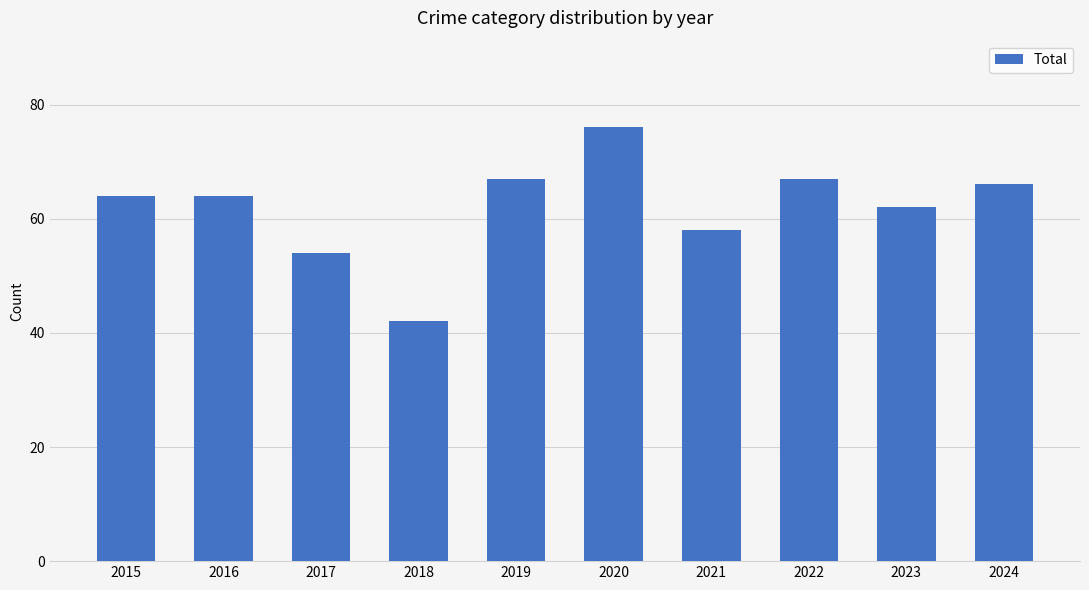

Does the chart contain any negative values?

No